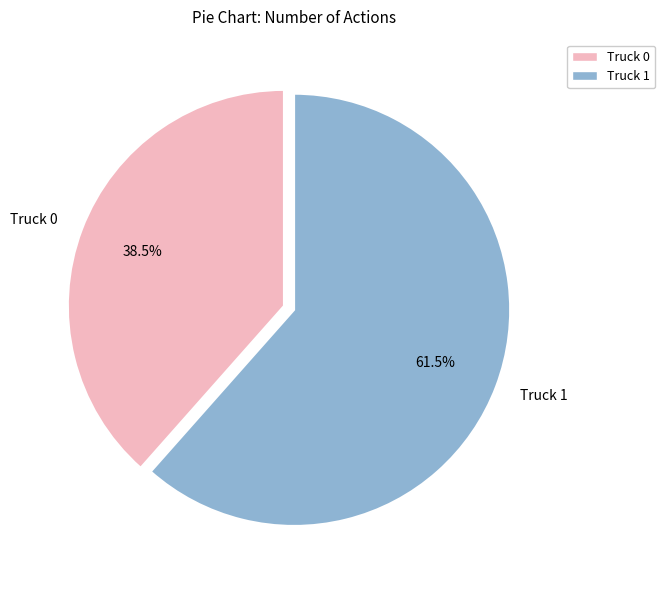

Count the number of slices in the pie.

2